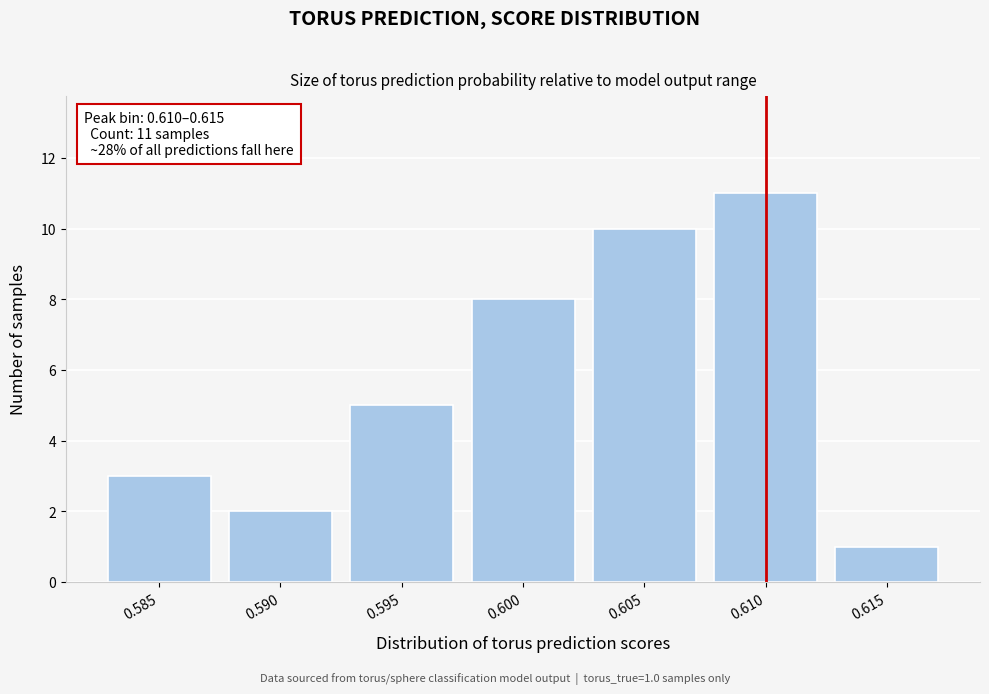

Reading left to right, what are all the values shown in this chart?

0.585=3	0.590=2	0.595=5	0.600=8	0.605=10	0.610=11	0.615=1